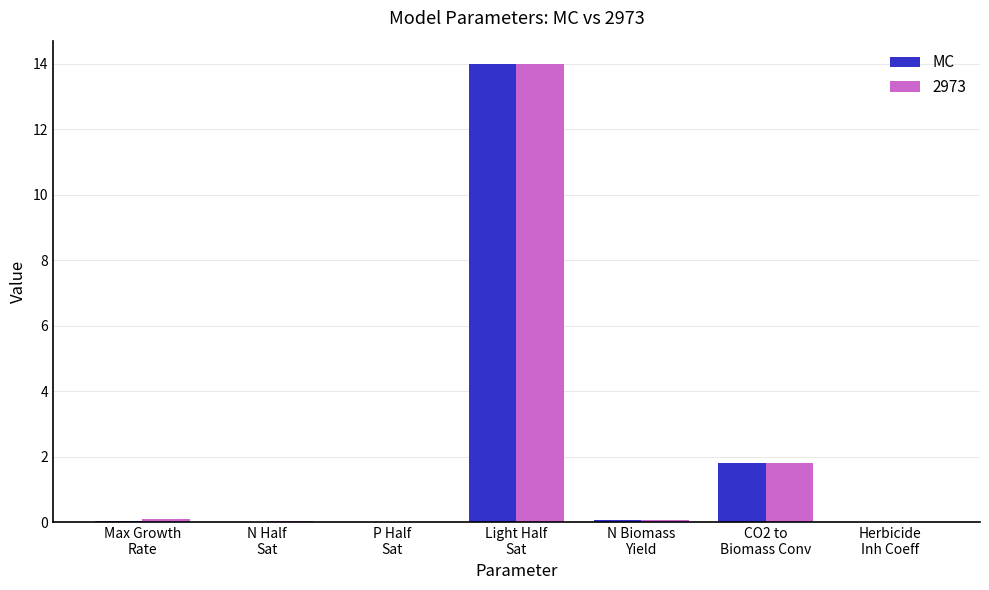

What is the highest value of the 2973 series?

14.0